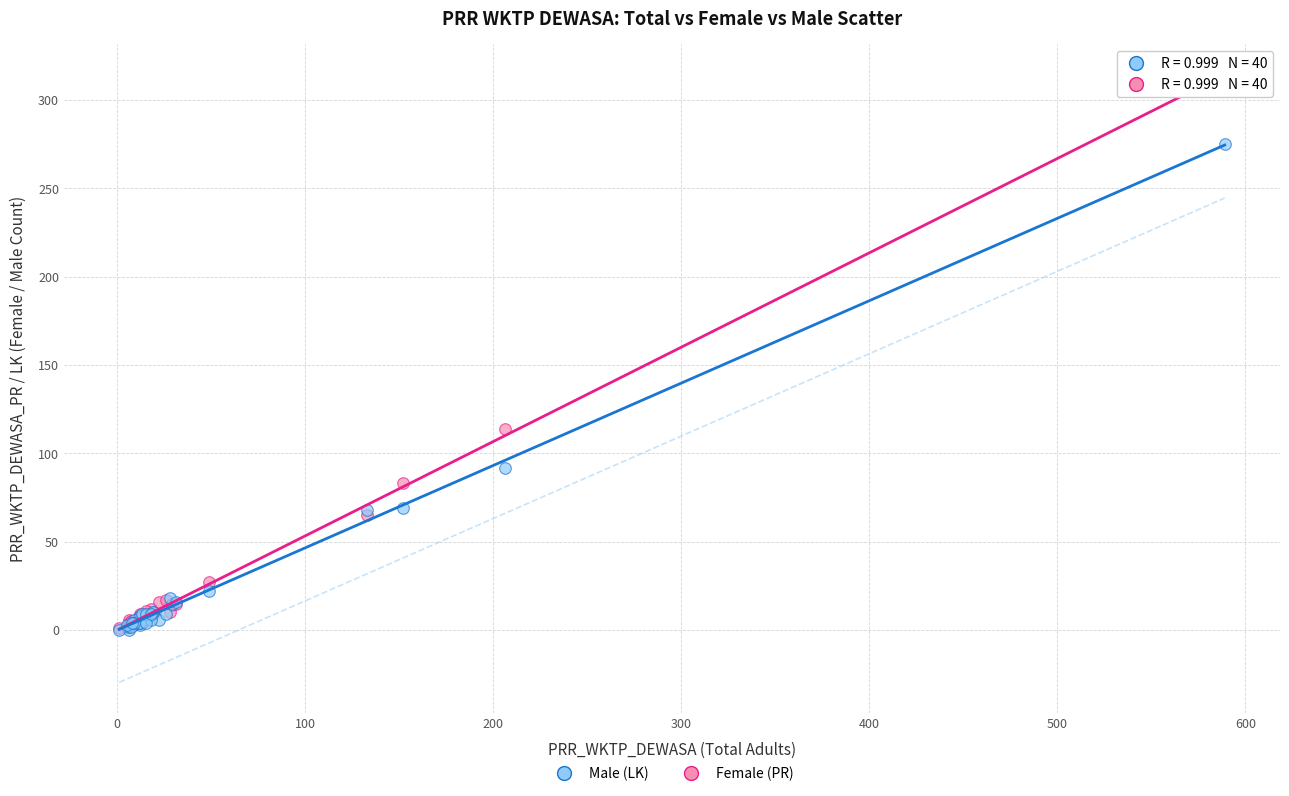

What are all the series names shown in the legend?

Male (LK), Female (PR)